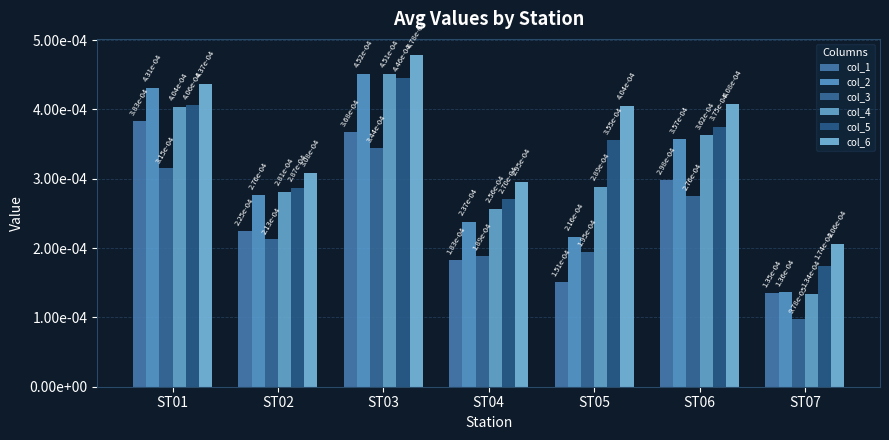

Which series has the widest spread of values?

col_4